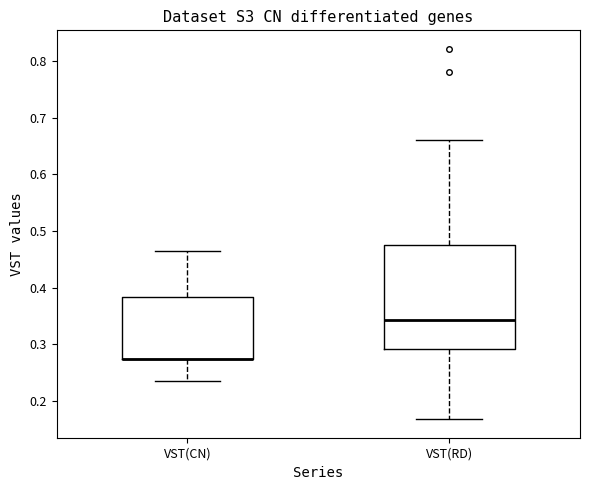

Comparing the boxes themselves (not the whiskers), which one is the tallest?

VST(RD)